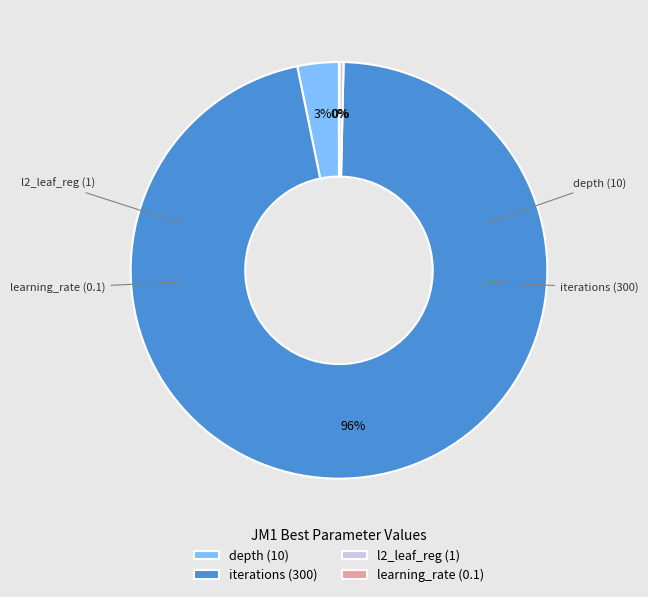

Do iterations (300) and depth (10) together represent more than half of the pie?

Yes